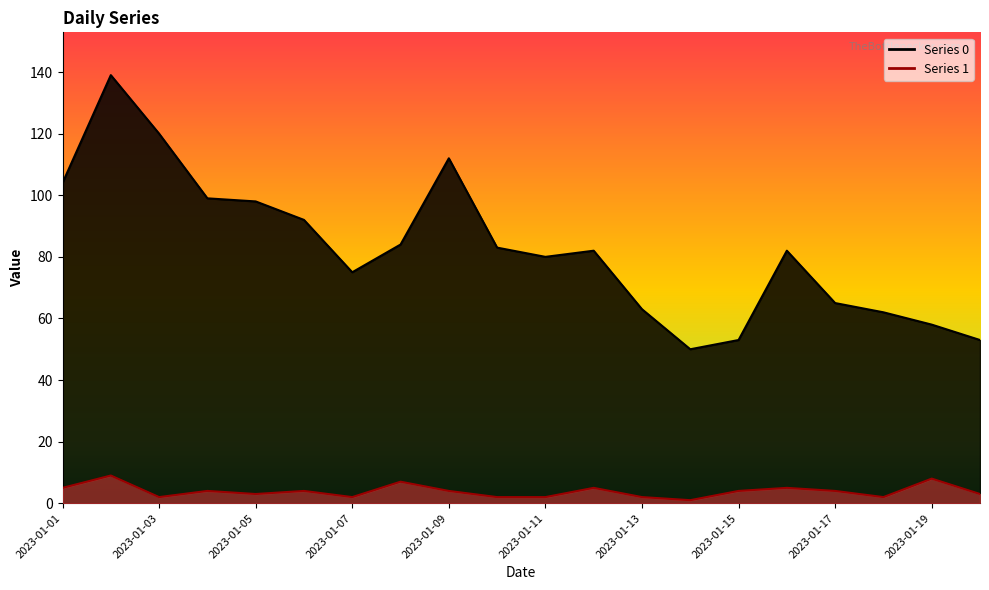

What is the average value of the Series 0 series?

83